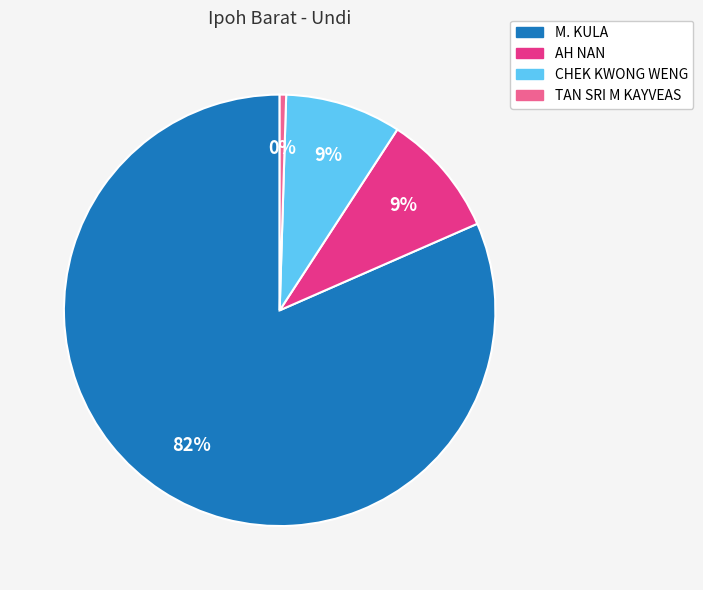

What percentage is the CHEK KWONG WENG slice, to the nearest percent?

9%